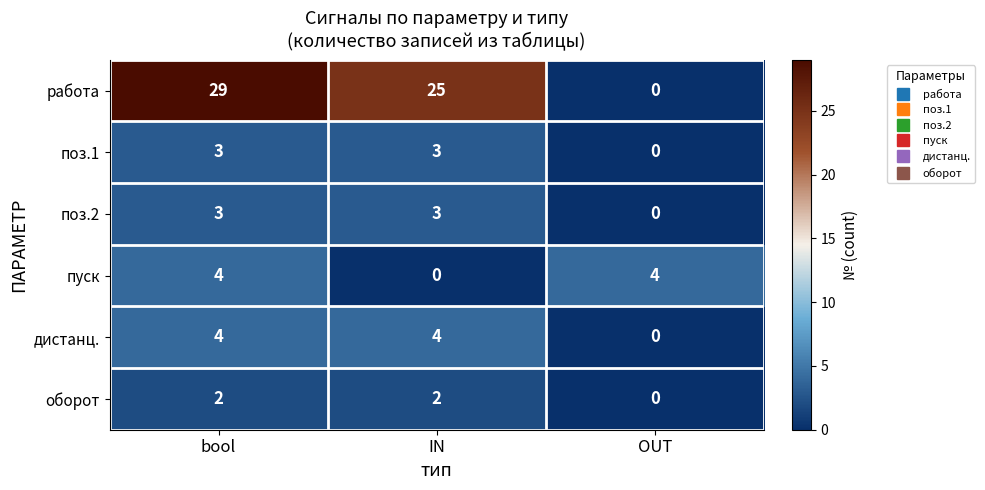

Reading left to right, what are all the values shown in this chart?

работа: bool=29	IN=25	OUT=0
поз.1: bool=3	IN=3	OUT=0
поз.2: bool=3	IN=3	OUT=0
пуск: bool=4	IN=0	OUT=4
дистанц.: bool=4	IN=4	OUT=0
оборот: bool=2	IN=2	OUT=0